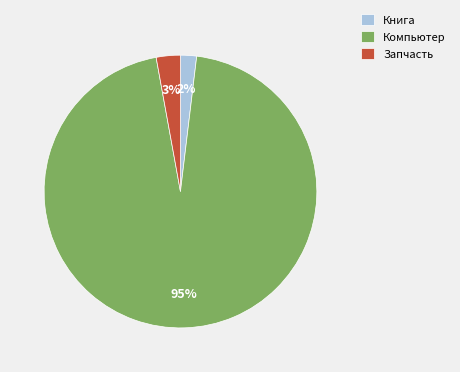

Which slice represents more than half of the pie?

Компьютер